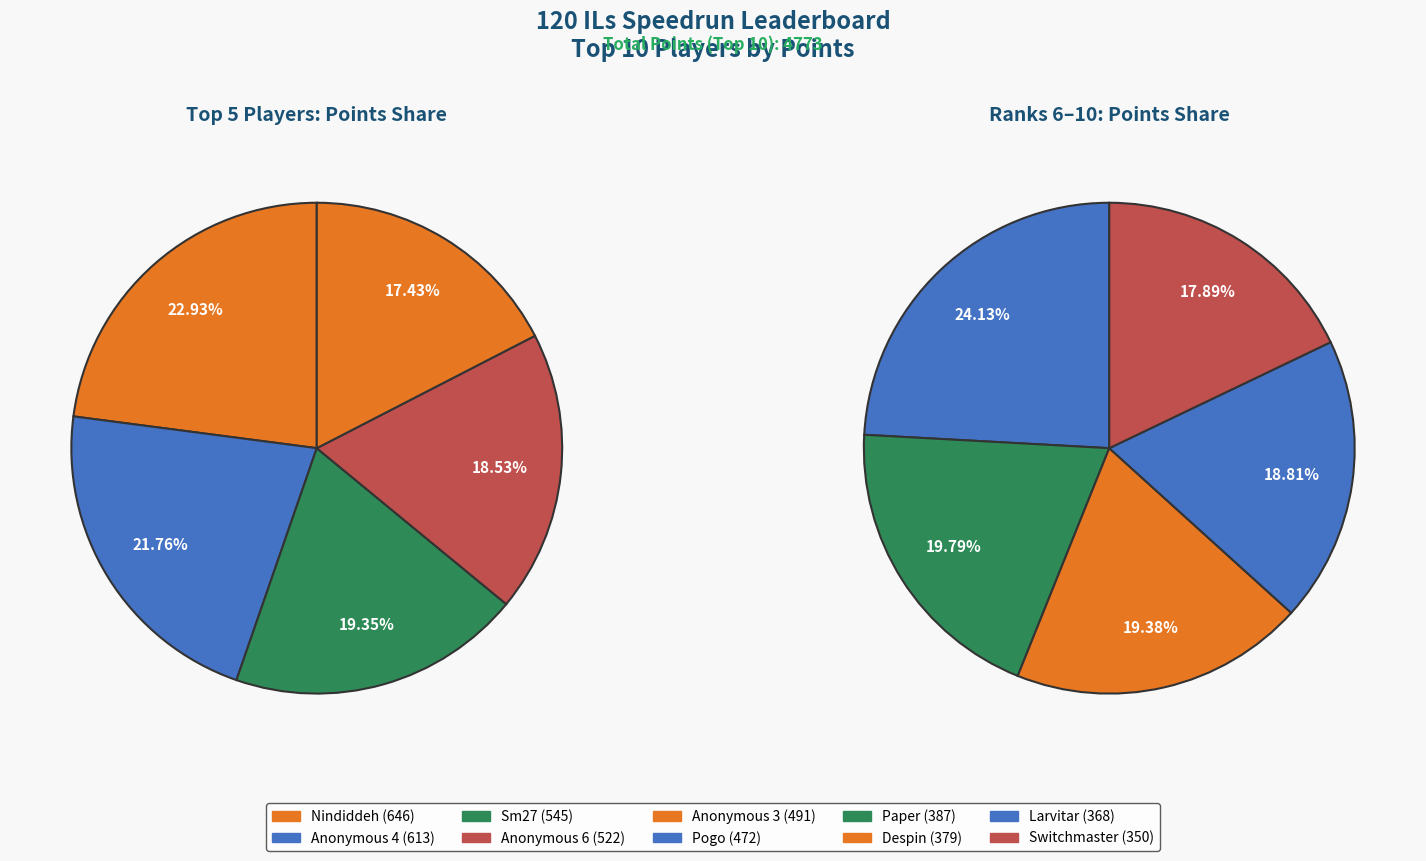

How many segments does this pie chart have?

10